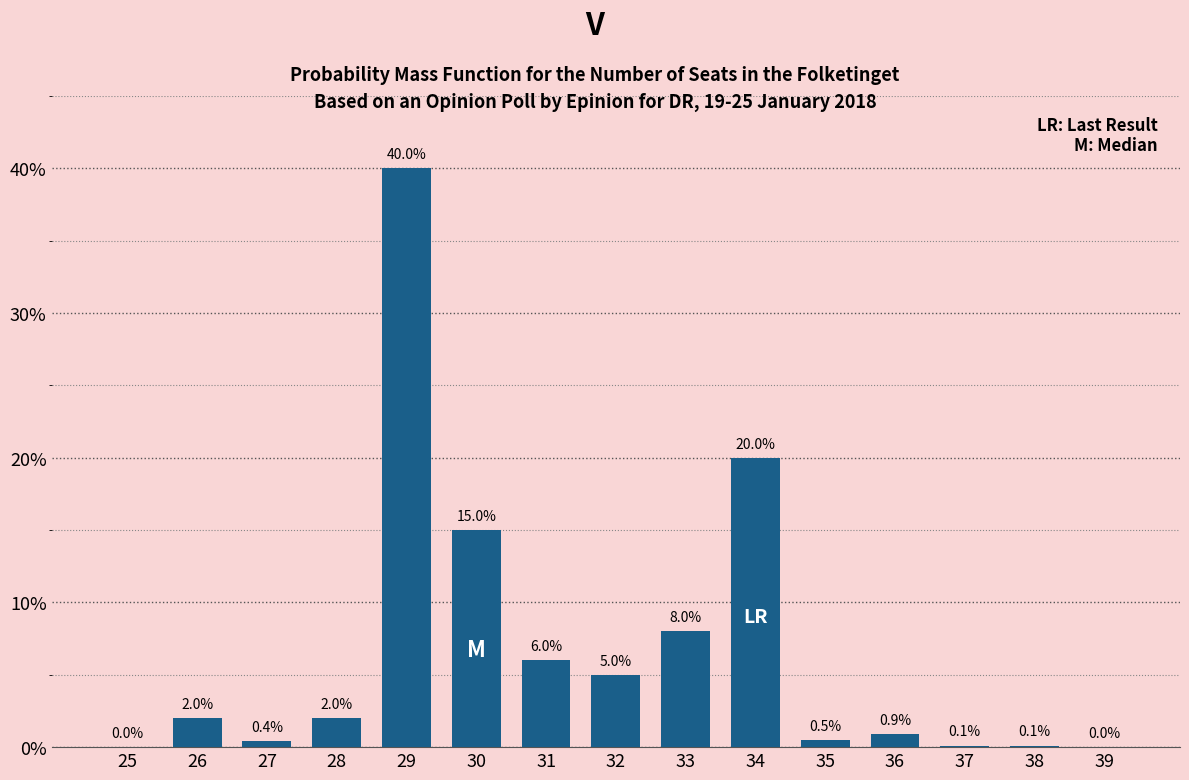

Reading left to right, list all the values displayed in this chart.

25=0.0	26=2.0	27=0.4	28=2.0	29=40.0	30=15.0	31=6.0	32=5.0	33=8.0	34=20.0	35=0.5	36=0.9	37=0.1	38=0.1	39=0.0